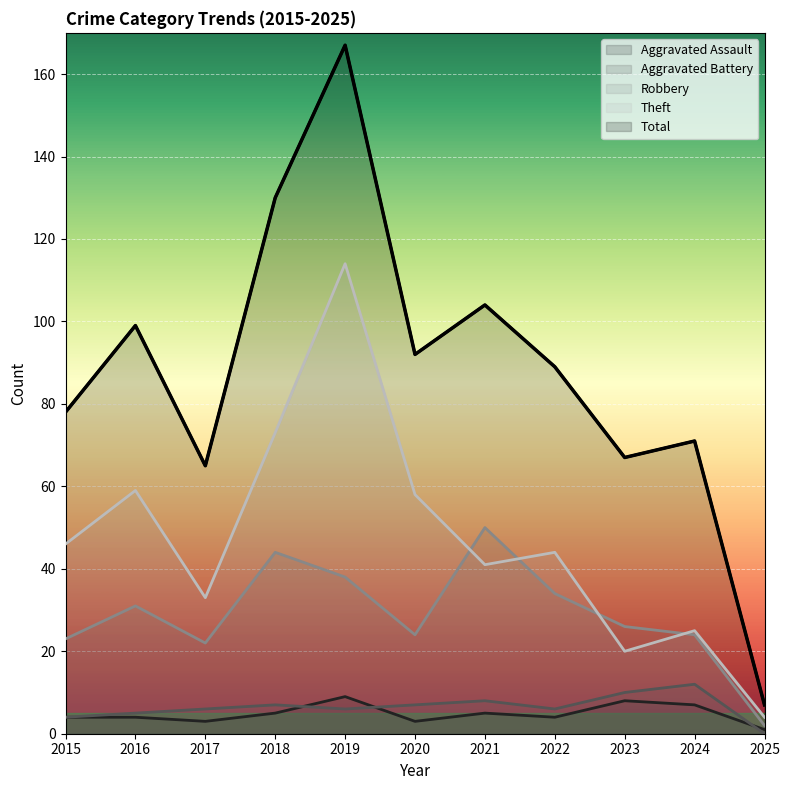

The value of Aggravated Assault at 2023 is 8. True or false?

True